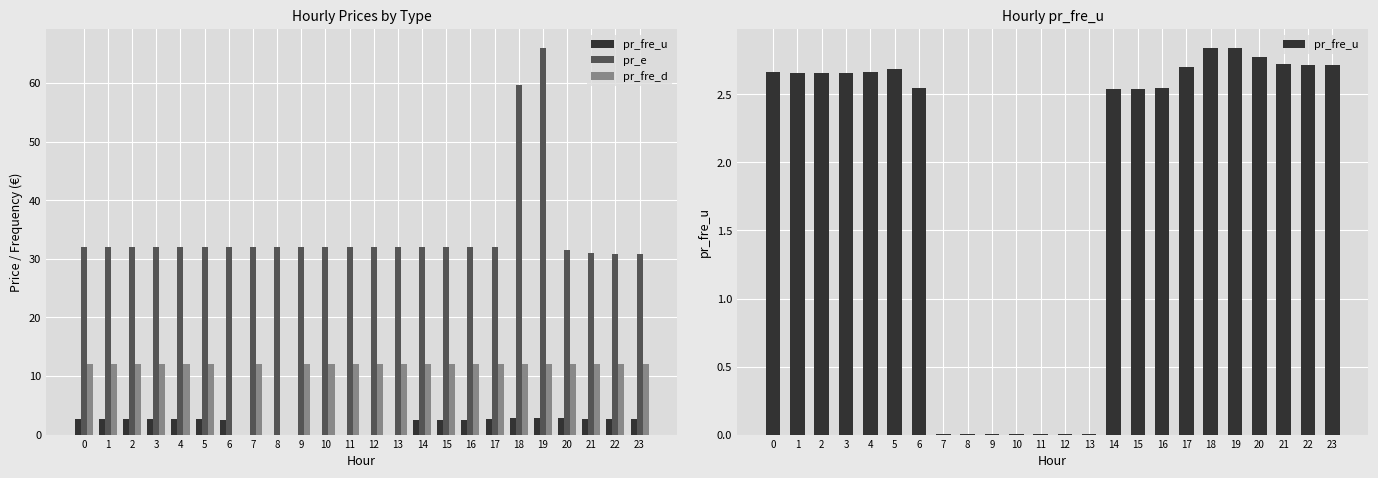

Which label corresponds to the smallest value in the chart?

6